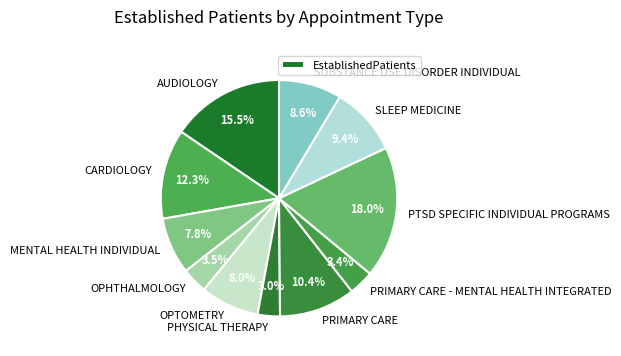

How many segments does this pie chart have?

11